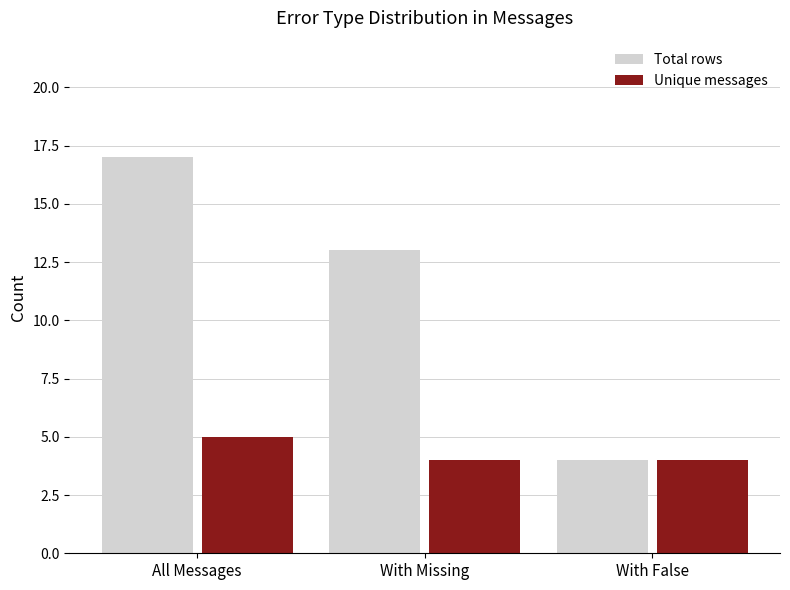

What is the value of the Unique messages bar at the 1st from the left?

5